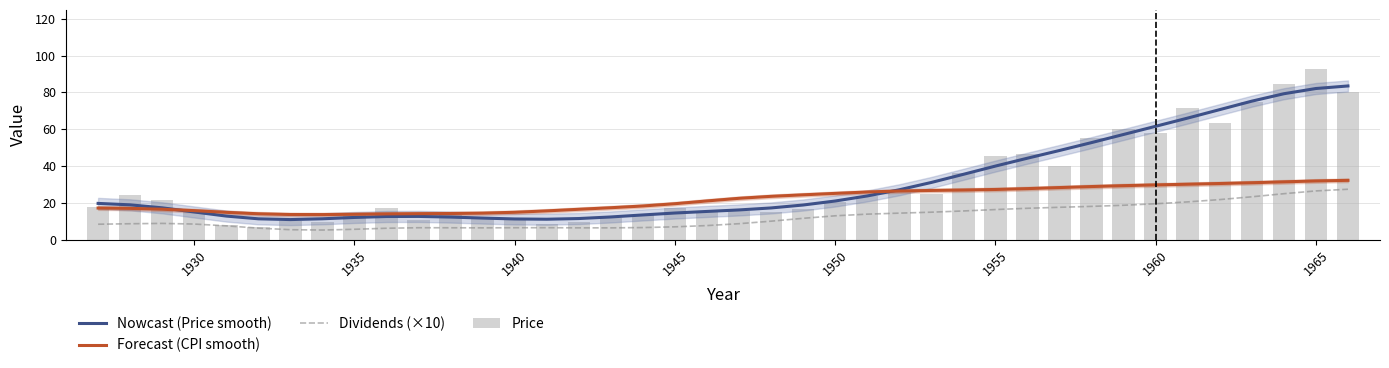

At how many categories does at least one series exceed 66?

6